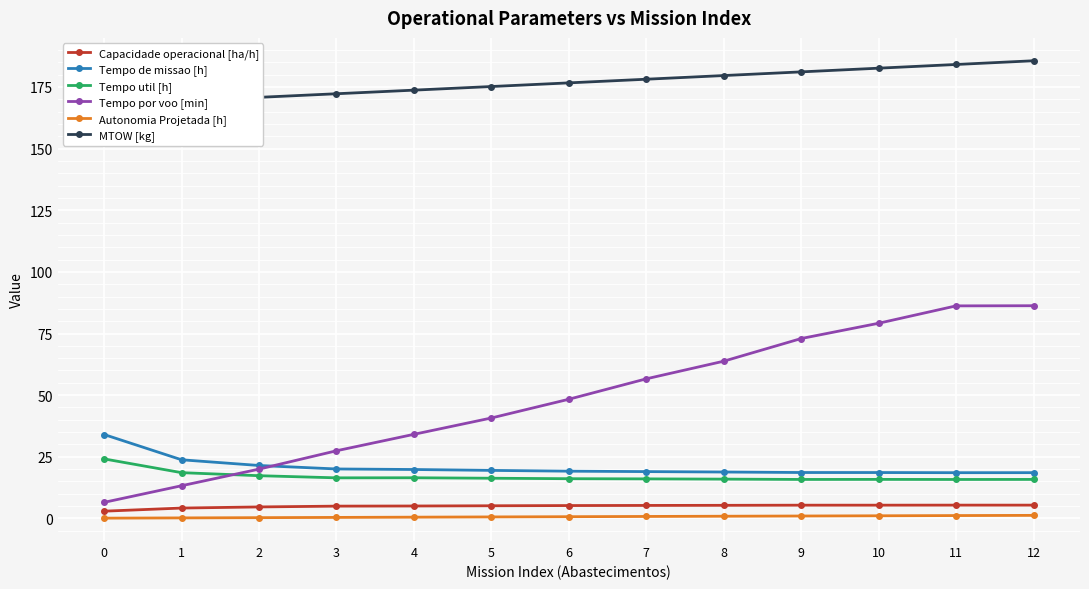

How many values in the Tempo de missao [h] series are below 19?

6